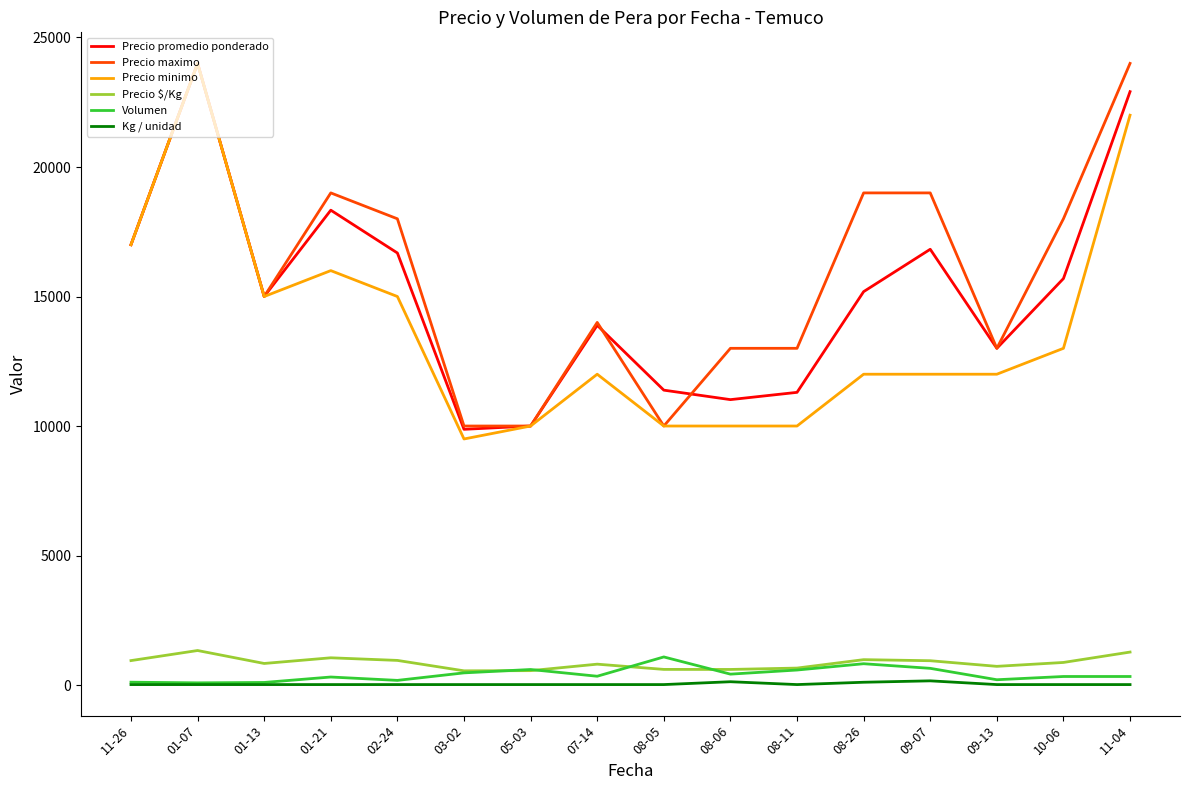

True or false: Precio promedio ponderado and Volumen cross at least once.

False